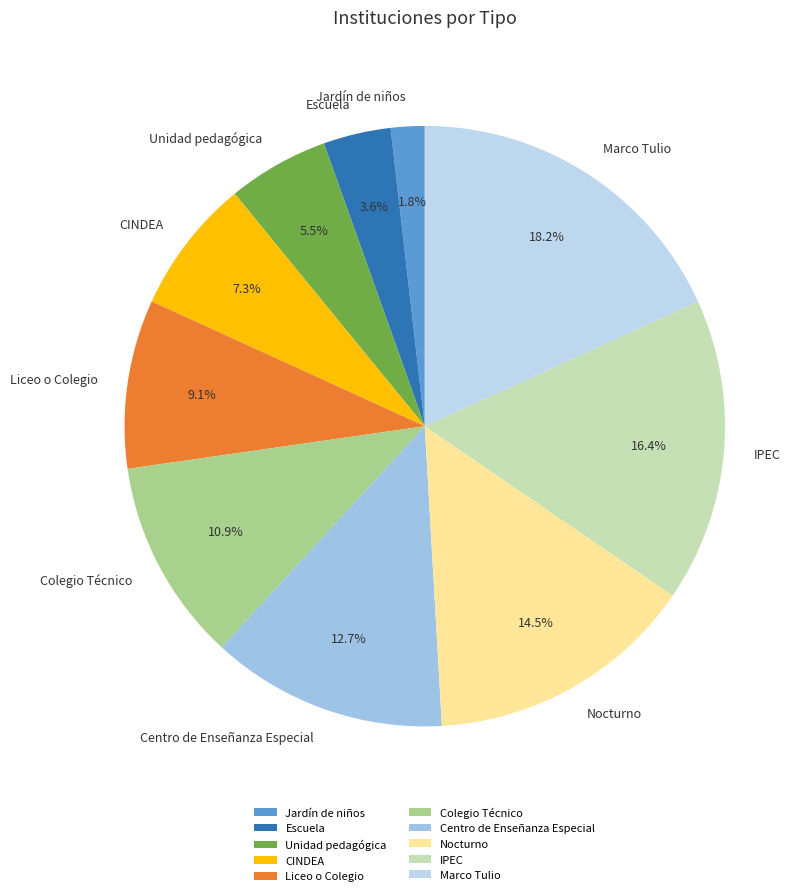

Do Unidad pedagógica and Marco Tulio together represent more than half of the pie?

No